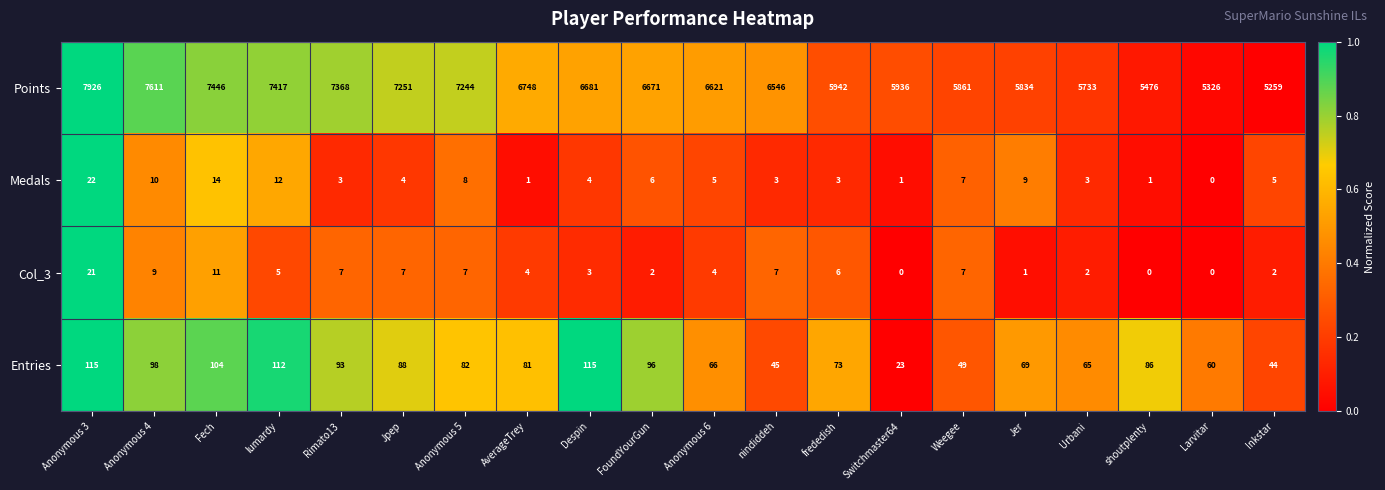

Which series has the widest spread of values?

Points